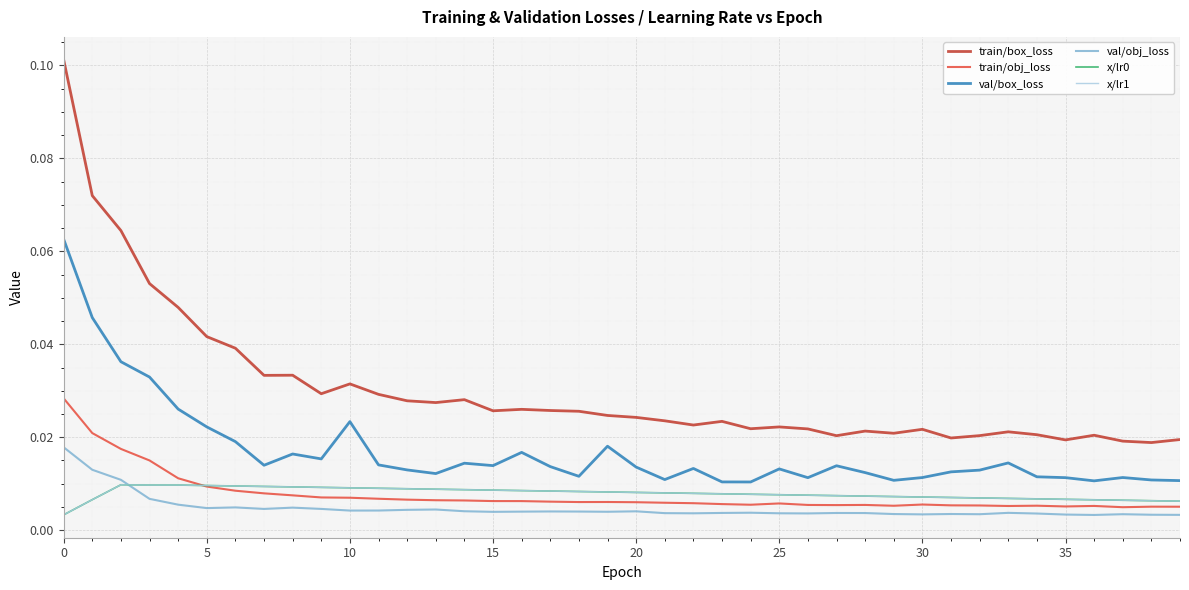

True or false: x/lr0 has more than 0 points higher than both neighbors.

True